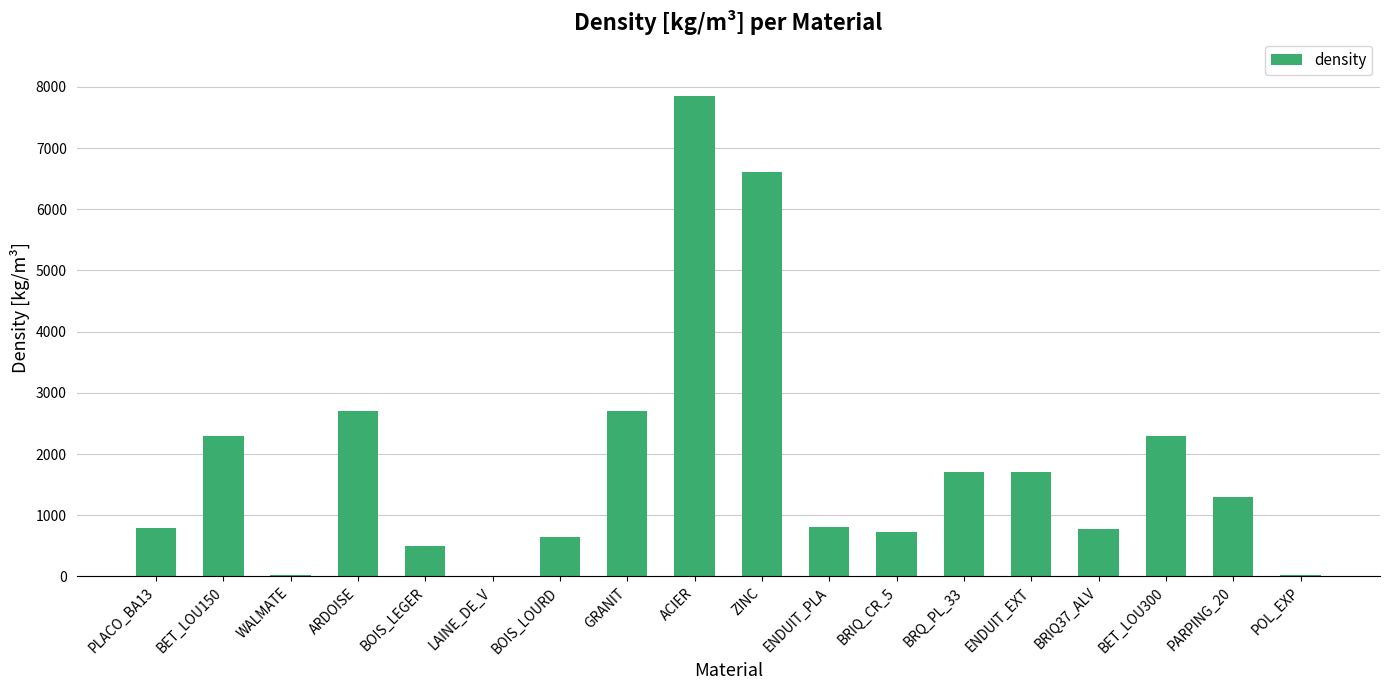

True or false: the data shows 2273 at ACIER.

False